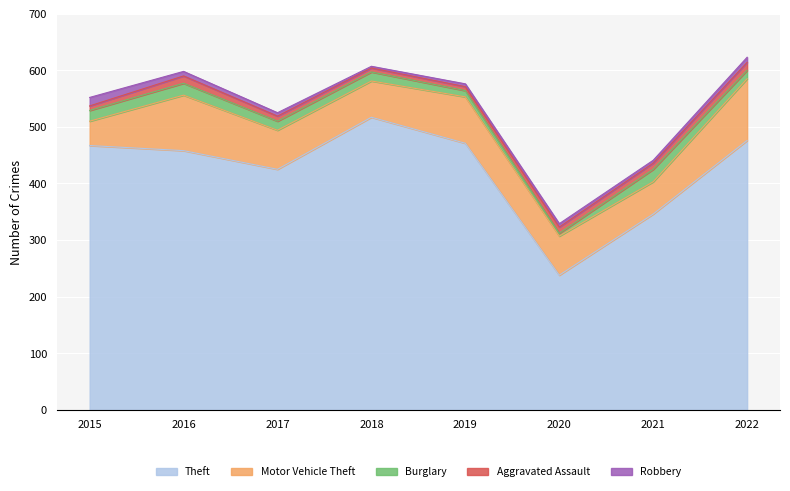

True or false: Motor Vehicle Theft has more than 1 interior local peaks.

True